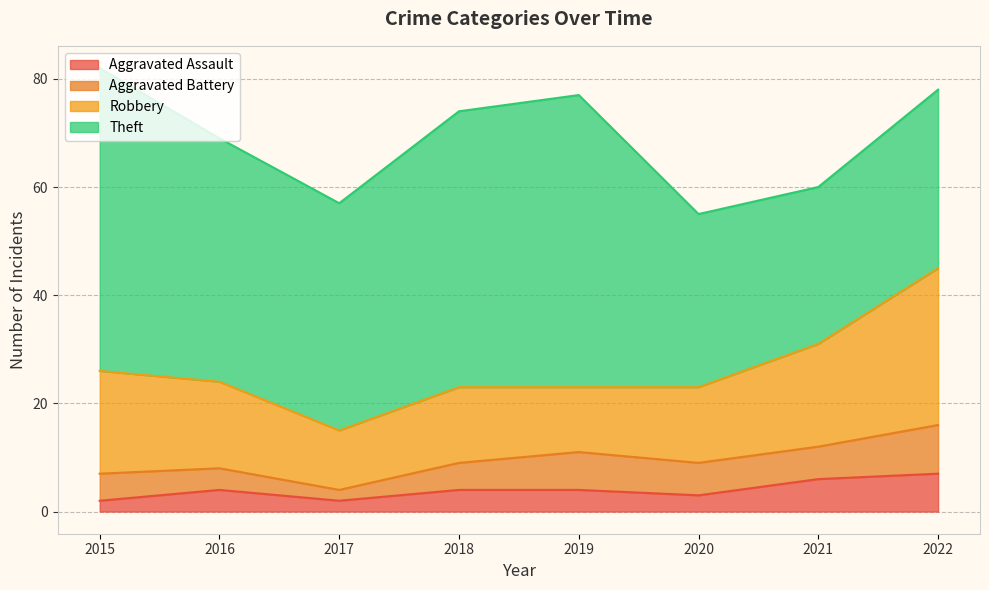

True or false: Theft and Aggravated Battery cross at least once.

False